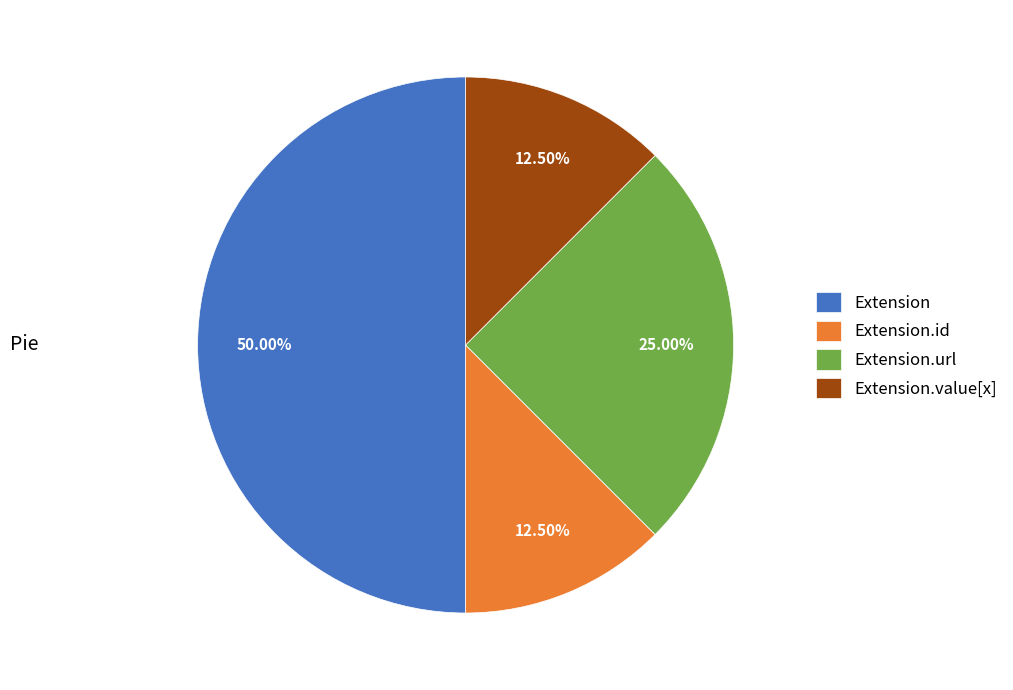

What is the largest slice in the pie chart?

Extension